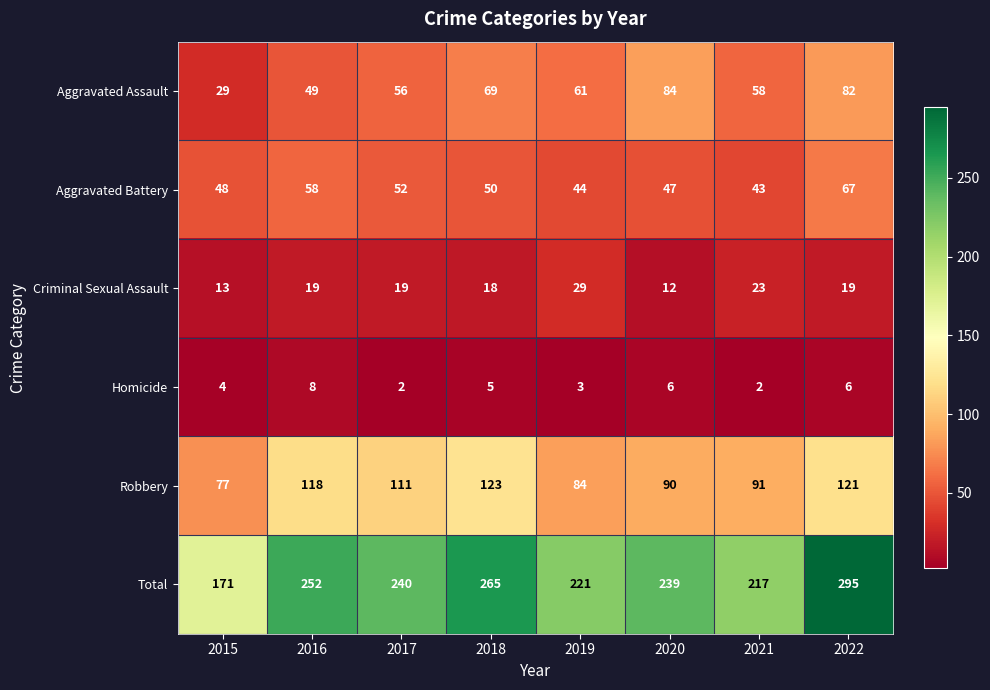

At how many categories does at least one series exceed 74?

8